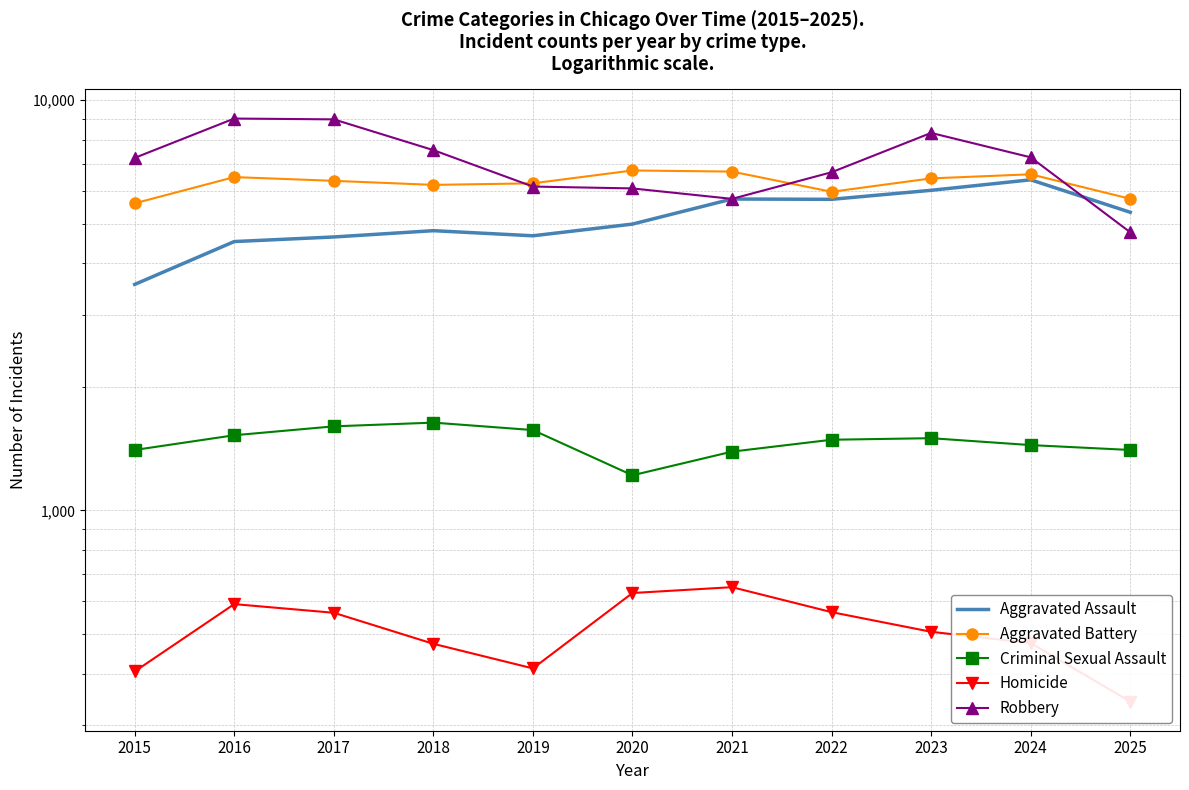

Which category has the lowest value across all series?

2025